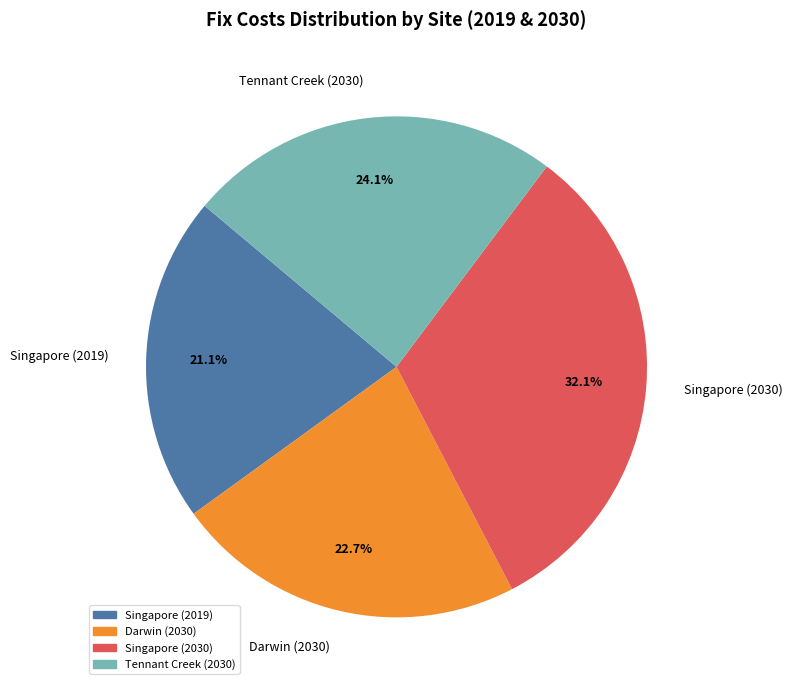

What is the ratio of the value at Darwin (2030) to the value at Tennant Creek (2030)?

0.9